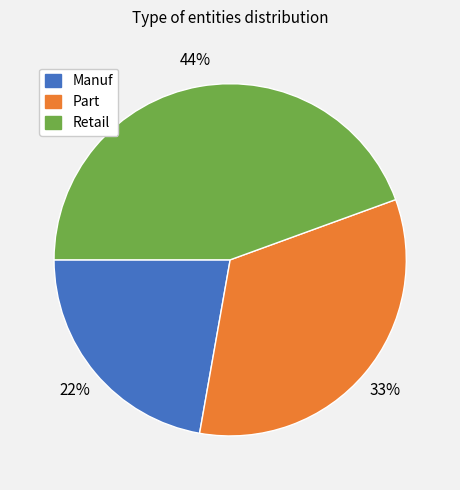

Count the number of slices in the pie.

3